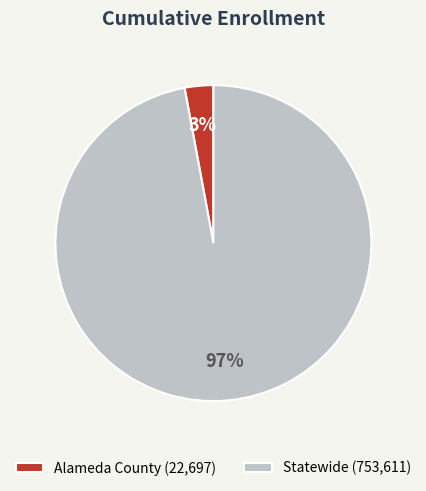

Do Statewide and Alameda County together represent more than half of the pie?

Yes